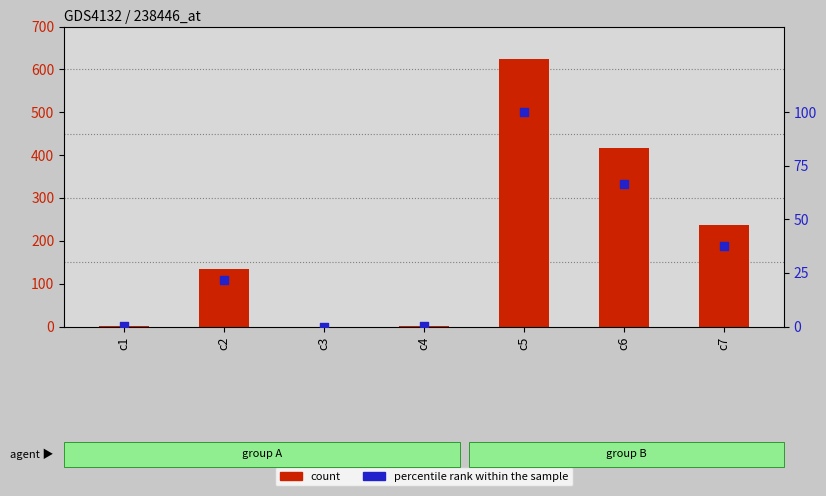

At which category is the sum across all series the highest?

c5